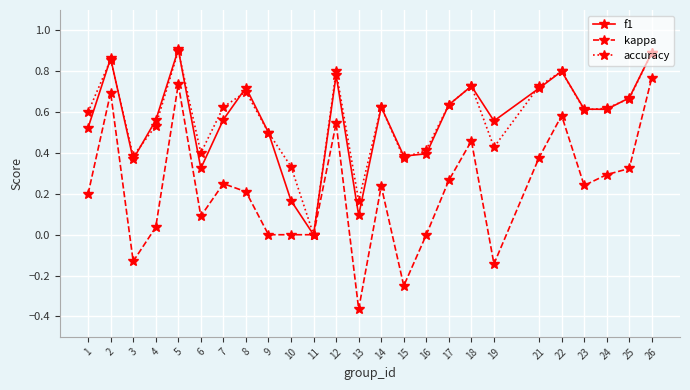

Which series has the largest range (max minus min)?

kappa